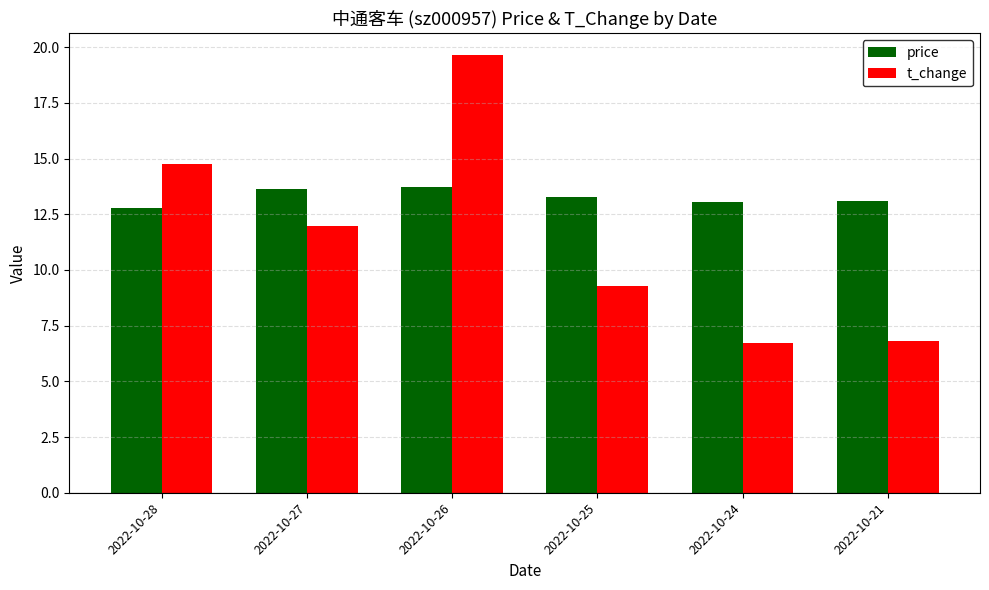

How many groups of bars are there?

6